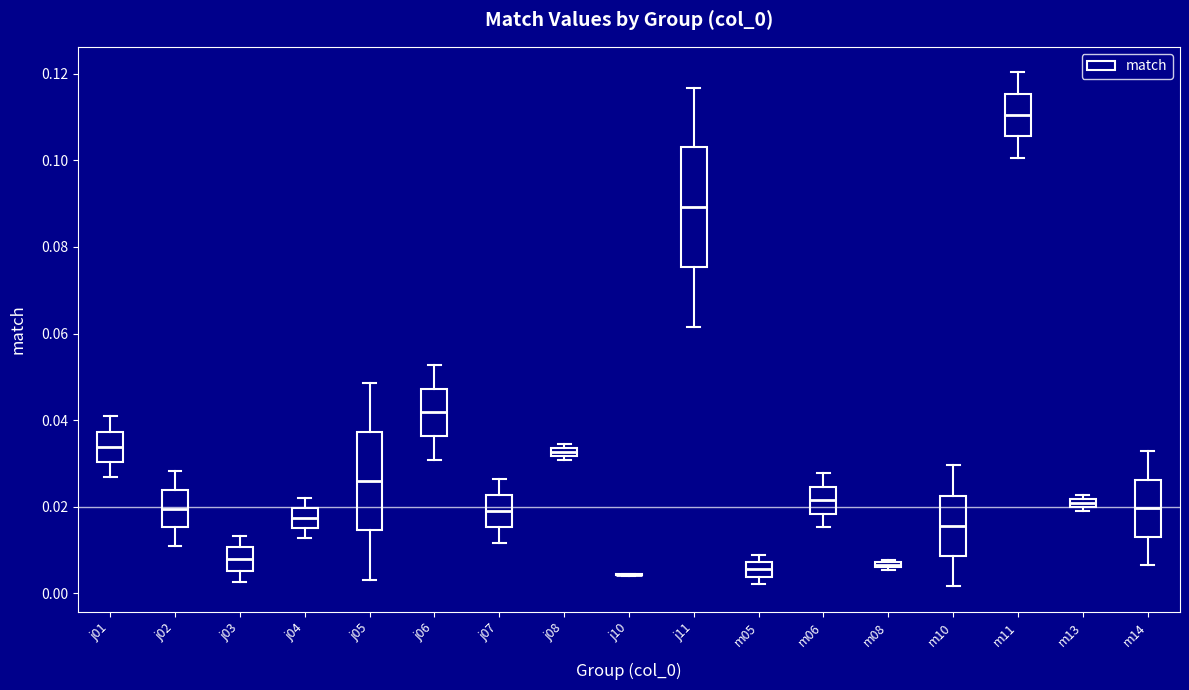

Which box is the tallest, from its lower edge to its upper edge?

j11